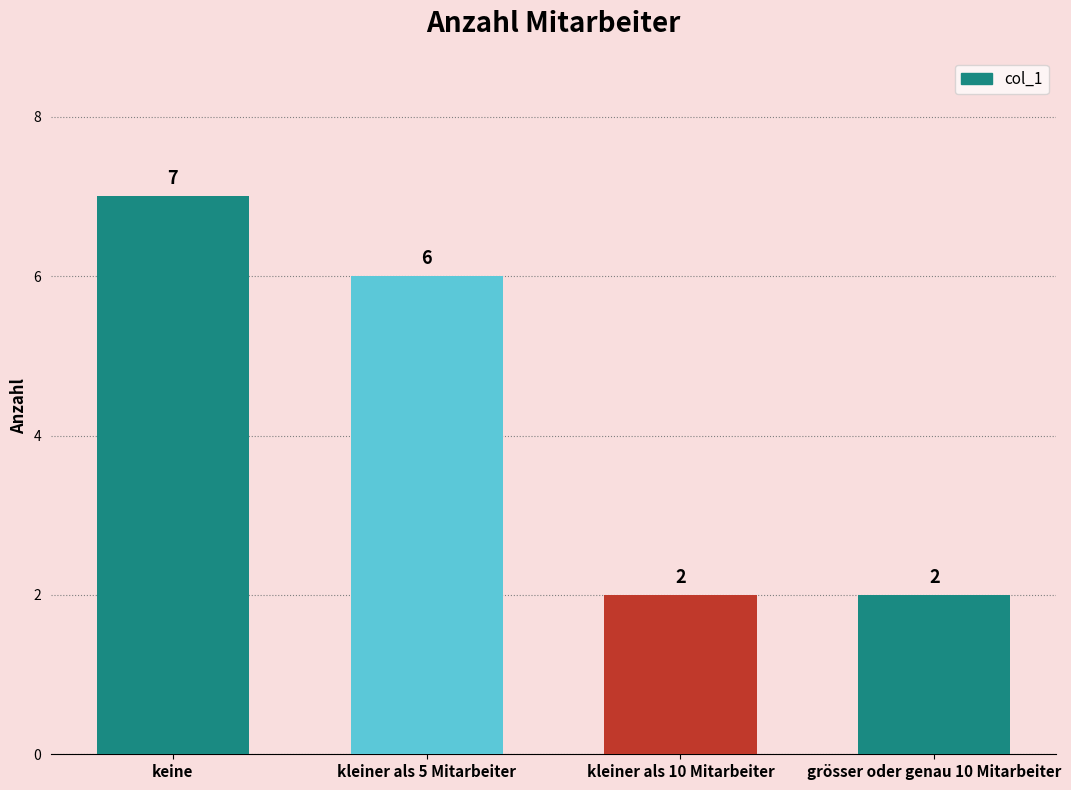

Count the values in the range 2 to 7.

4